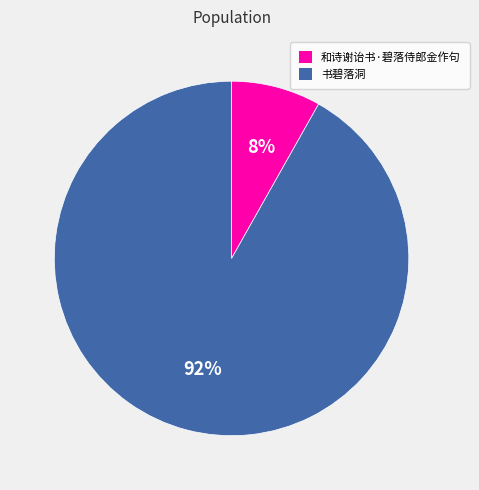

Rank the categories by value from lowest to highest.

和诗谢诒书·碧落侍郎金作句, 书碧落洞